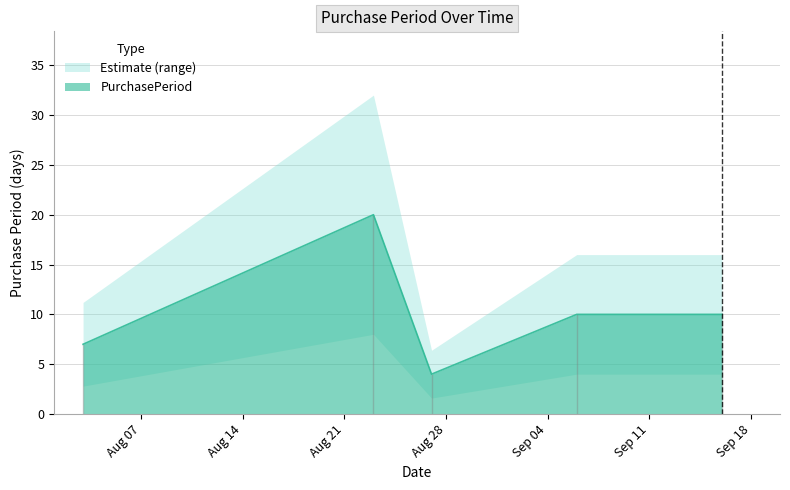

Is it true that the value at 2016-08-03 is 10?

False